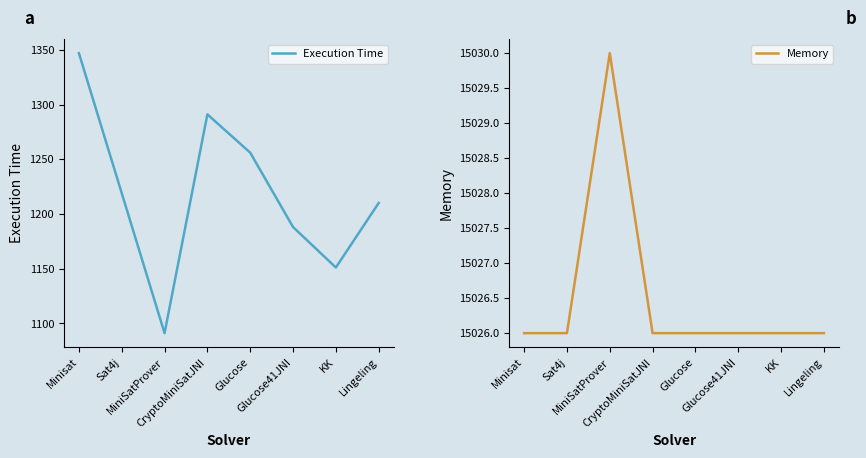

In Execution Time, how many points are higher than both neighbors (excluding endpoints)?

1